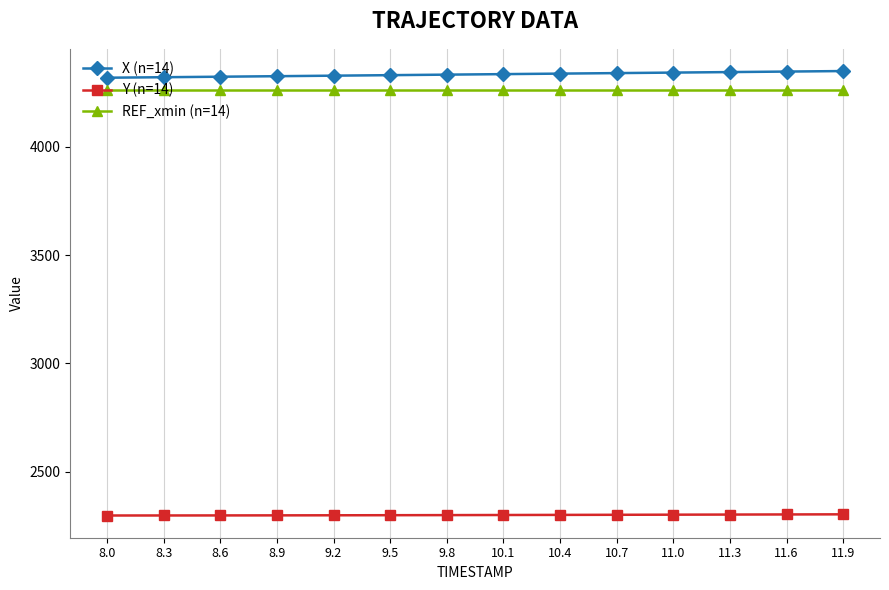

What is the maximum value shown in the chart?

4348.9